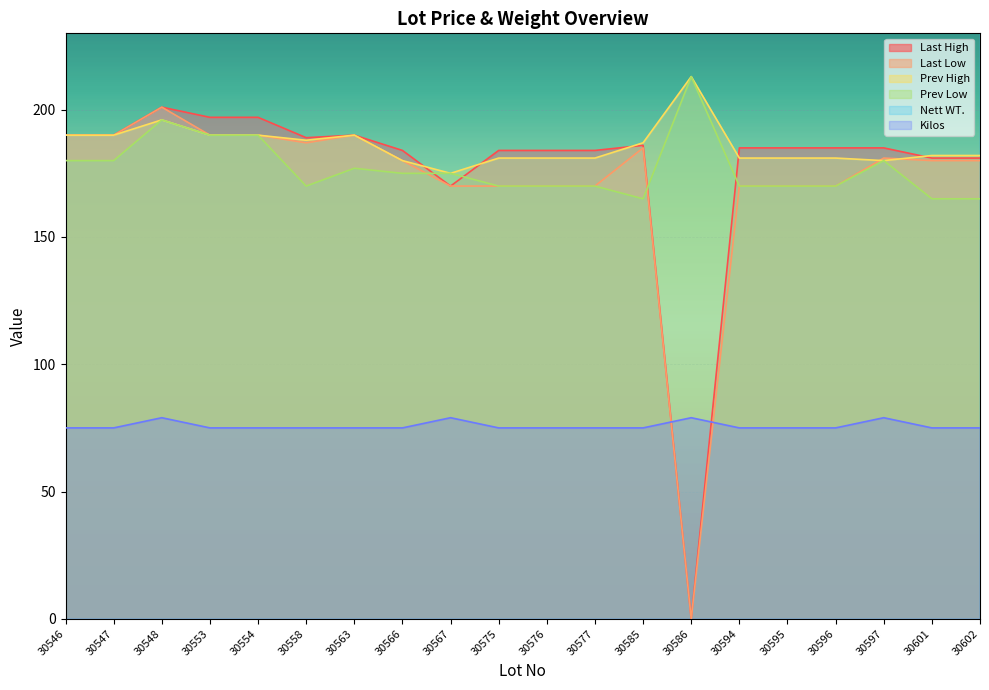

True or false: Last Low and Last High cross at least once.

False